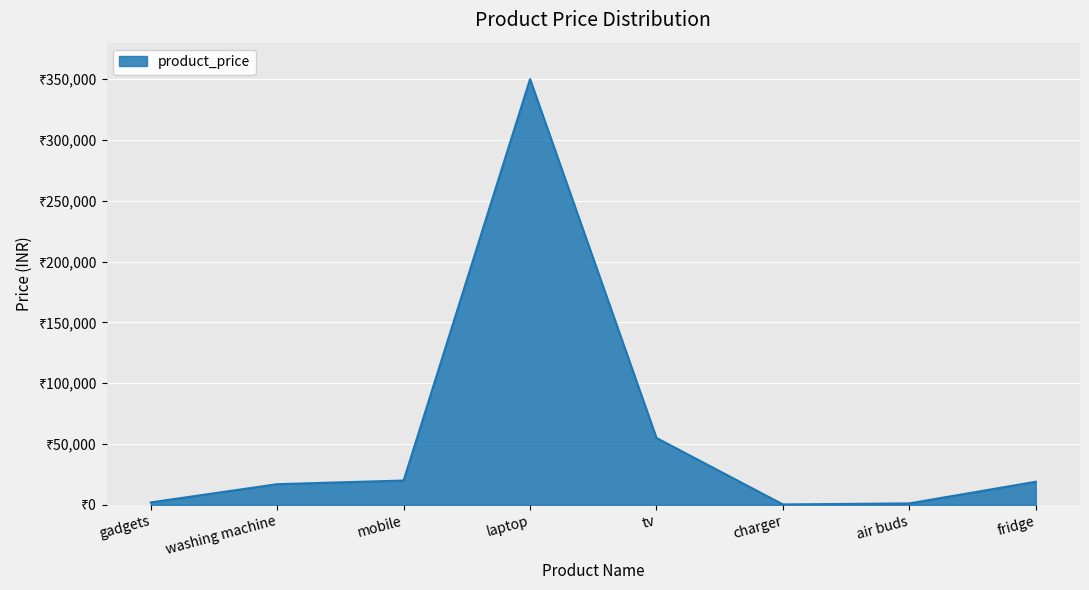

What is the average value?

58069